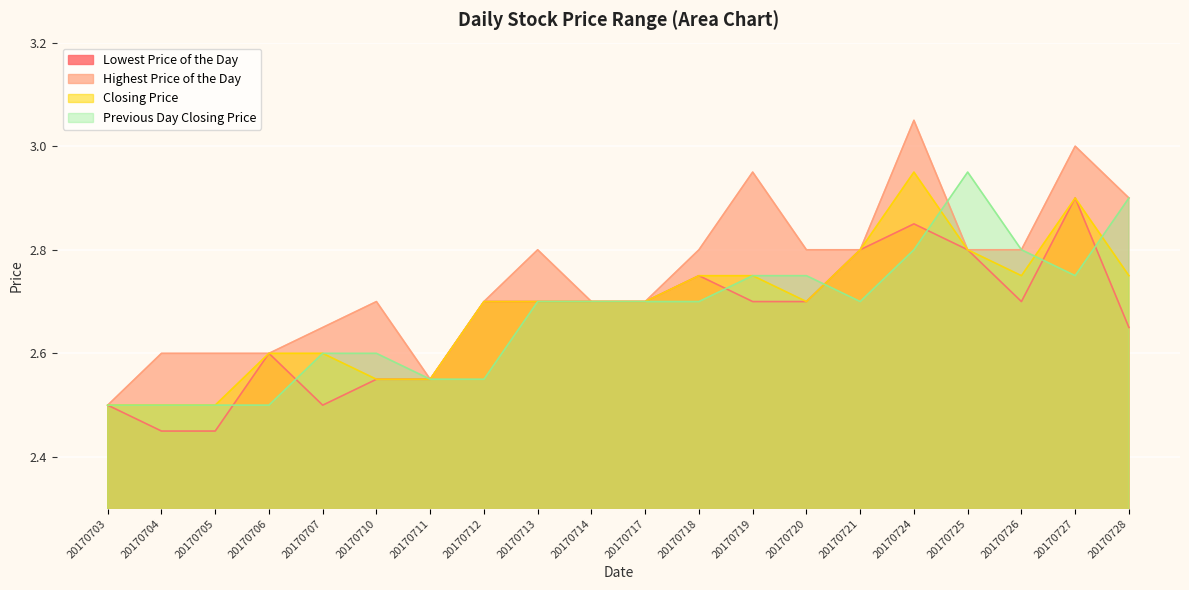

How many lines are shown in the chart?

4